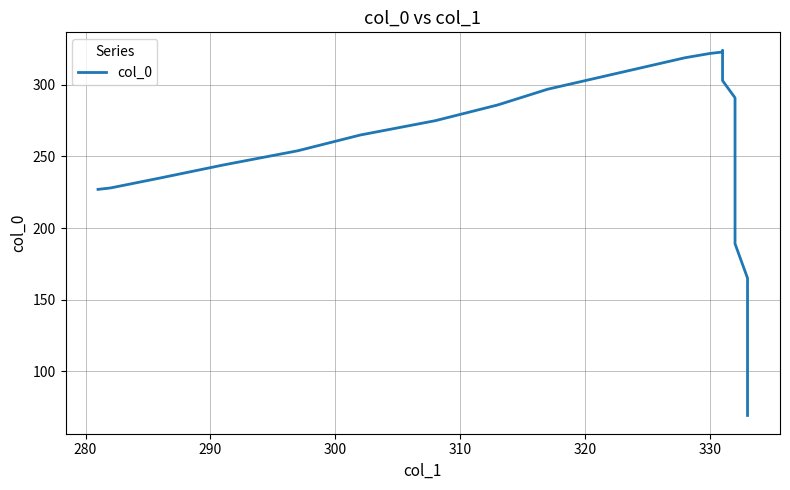

Does the chart have visible grid lines?

Yes